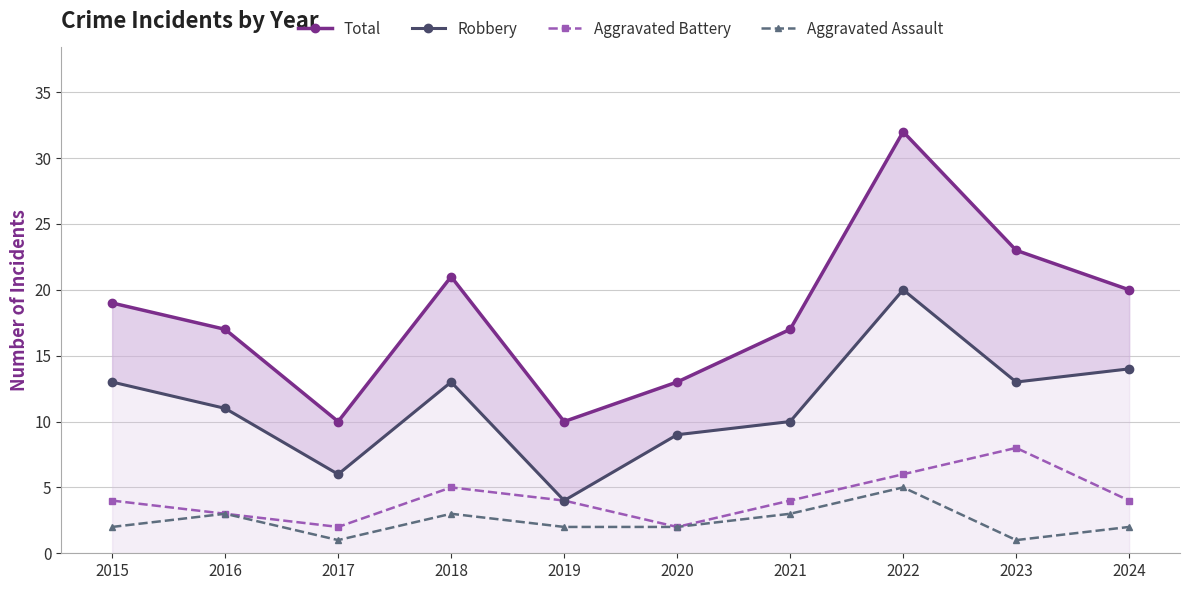

Rank the series by their maximum value, from lowest to highest.

Aggravated Assault, Aggravated Battery, Robbery, Total